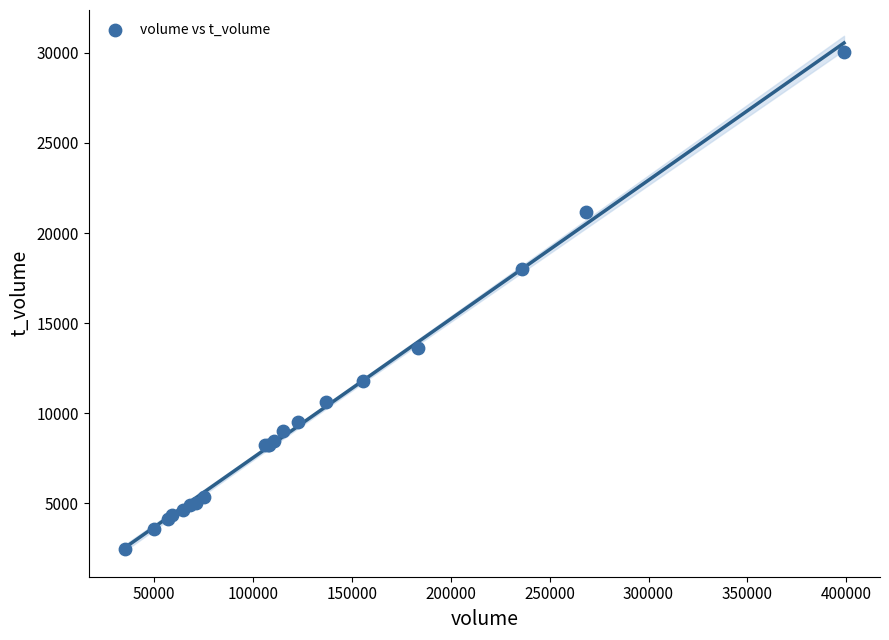

What Y value in the scatter plot is closest to 16266?

18020